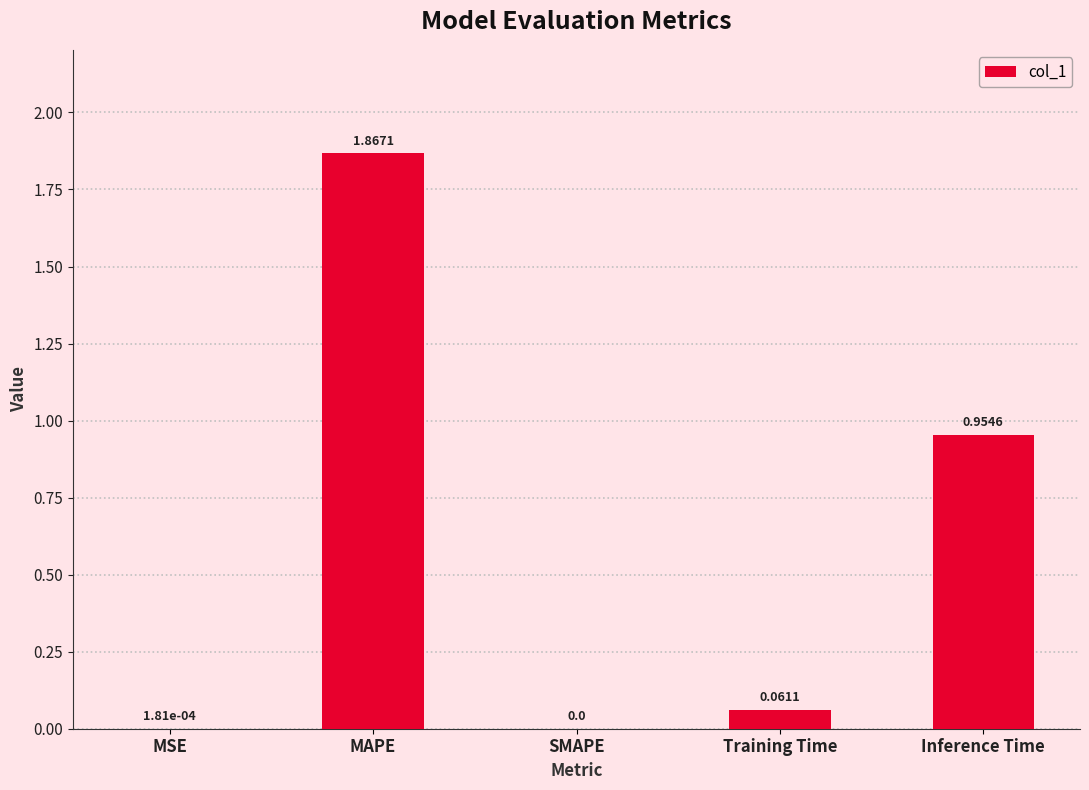

Does the chart contain stacked bars?

No